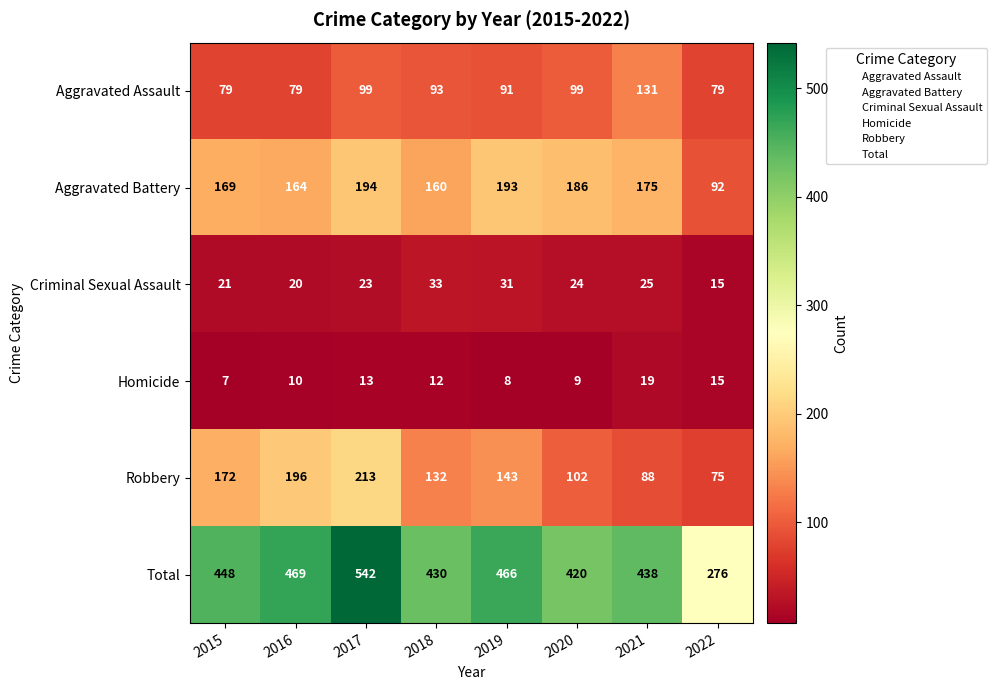

How many distinct data groups are displayed?

6